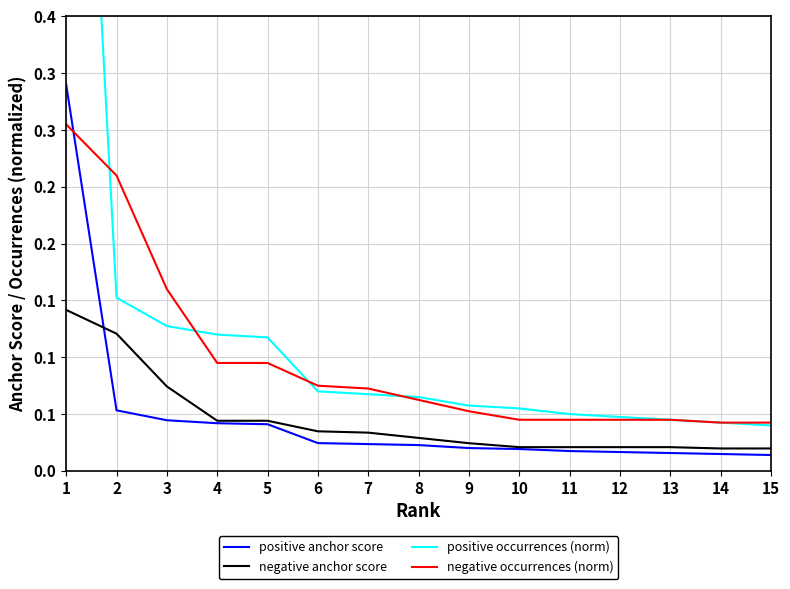

What is the difference between the maximum and minimum values in the positive anchor score series?

0.3